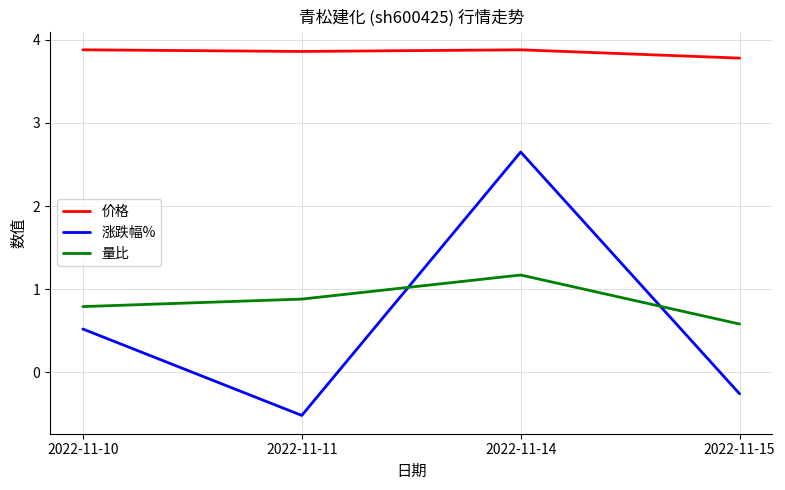

Is the value of 涨跌幅% at 2022-11-15 greater than the value of 价格 at 2022-11-14?

No